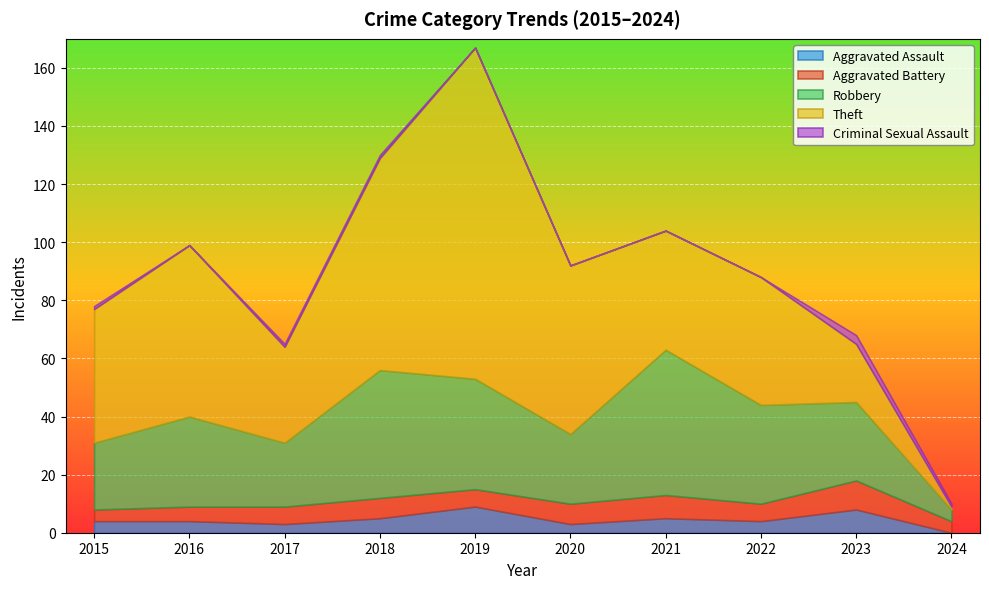

What is the minimum value for Theft?

1